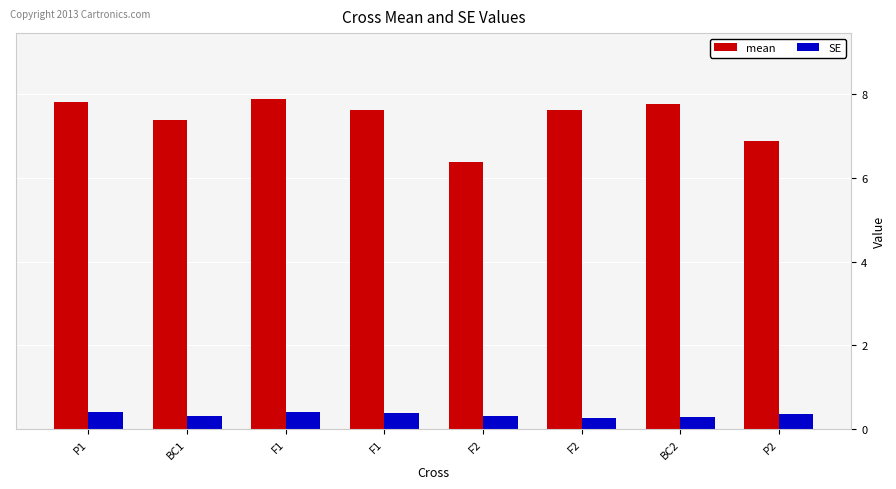

How many values in the mean series are below 7?

2